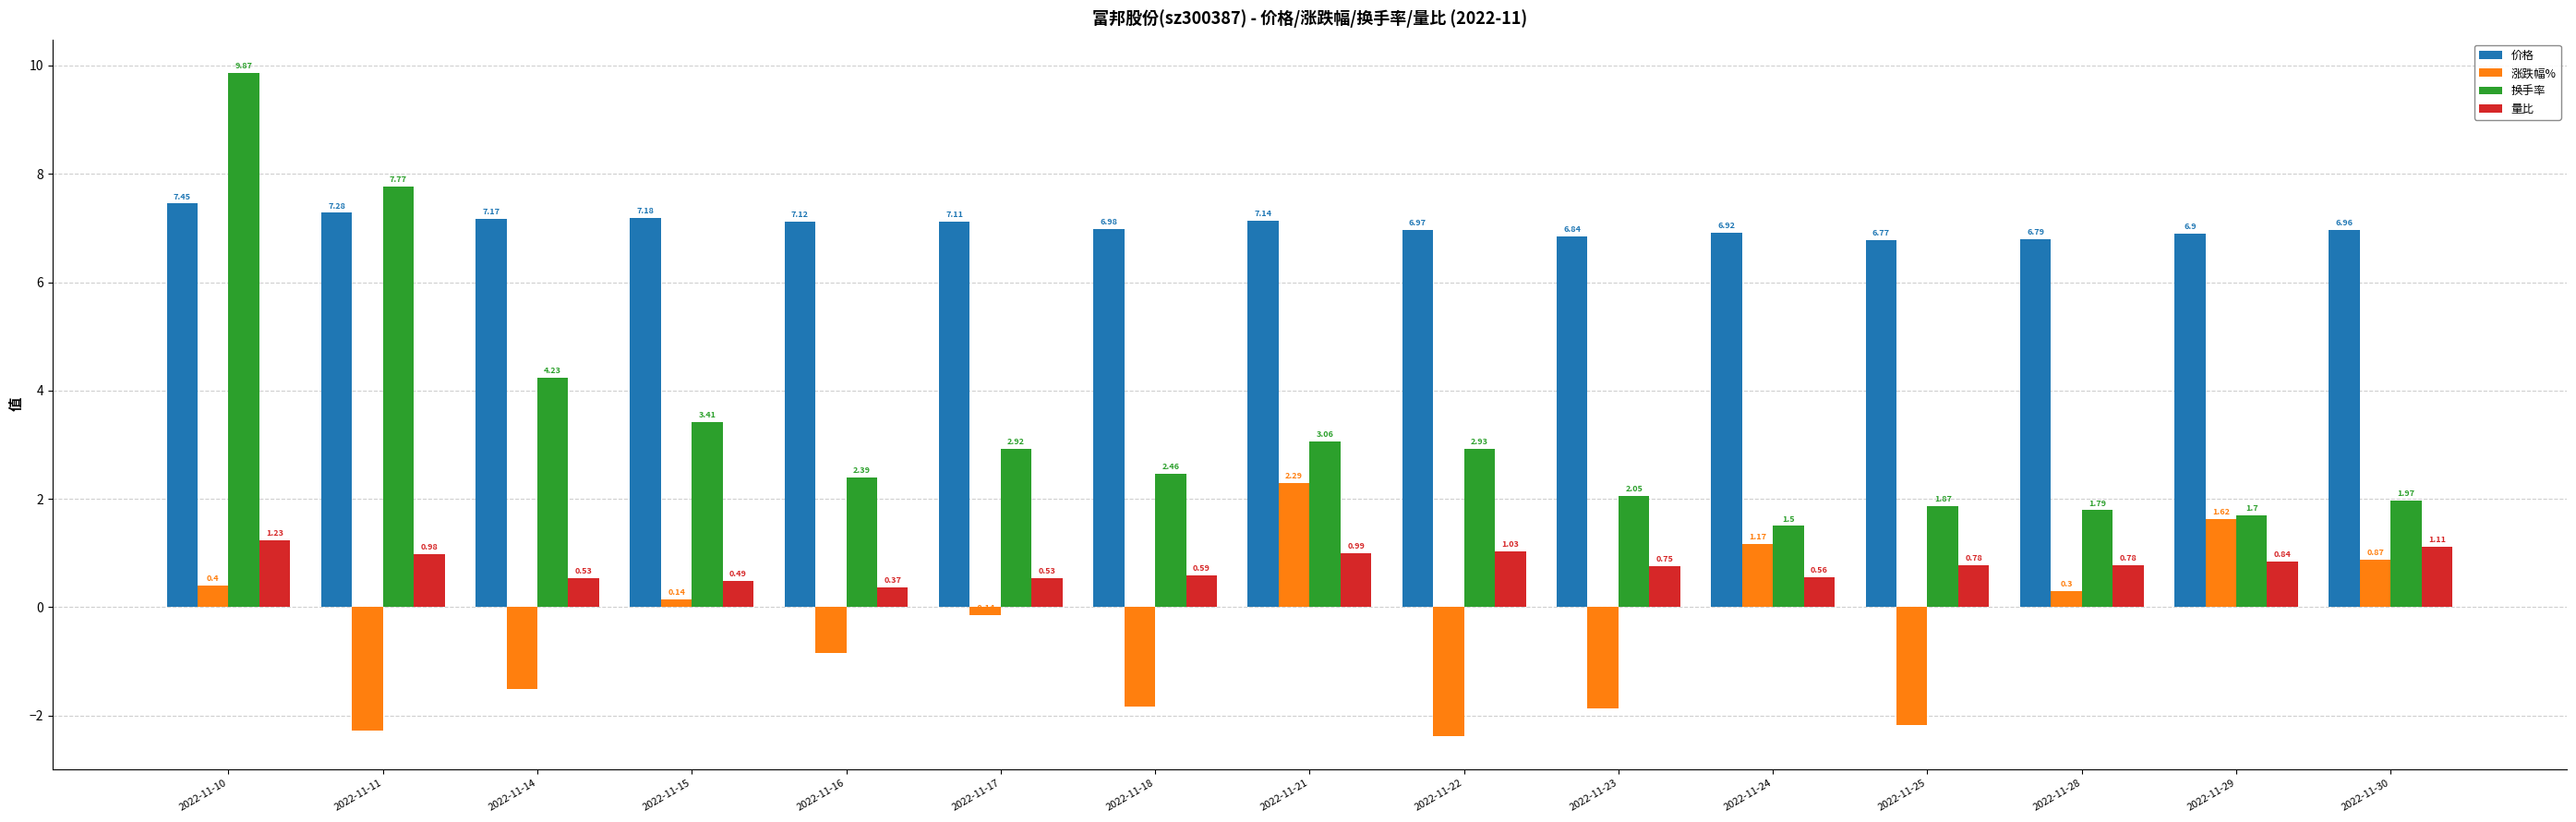

At 2022-11-28, list the series in order from smallest to largest.

涨跌幅%, 量比, 换手率, 价格